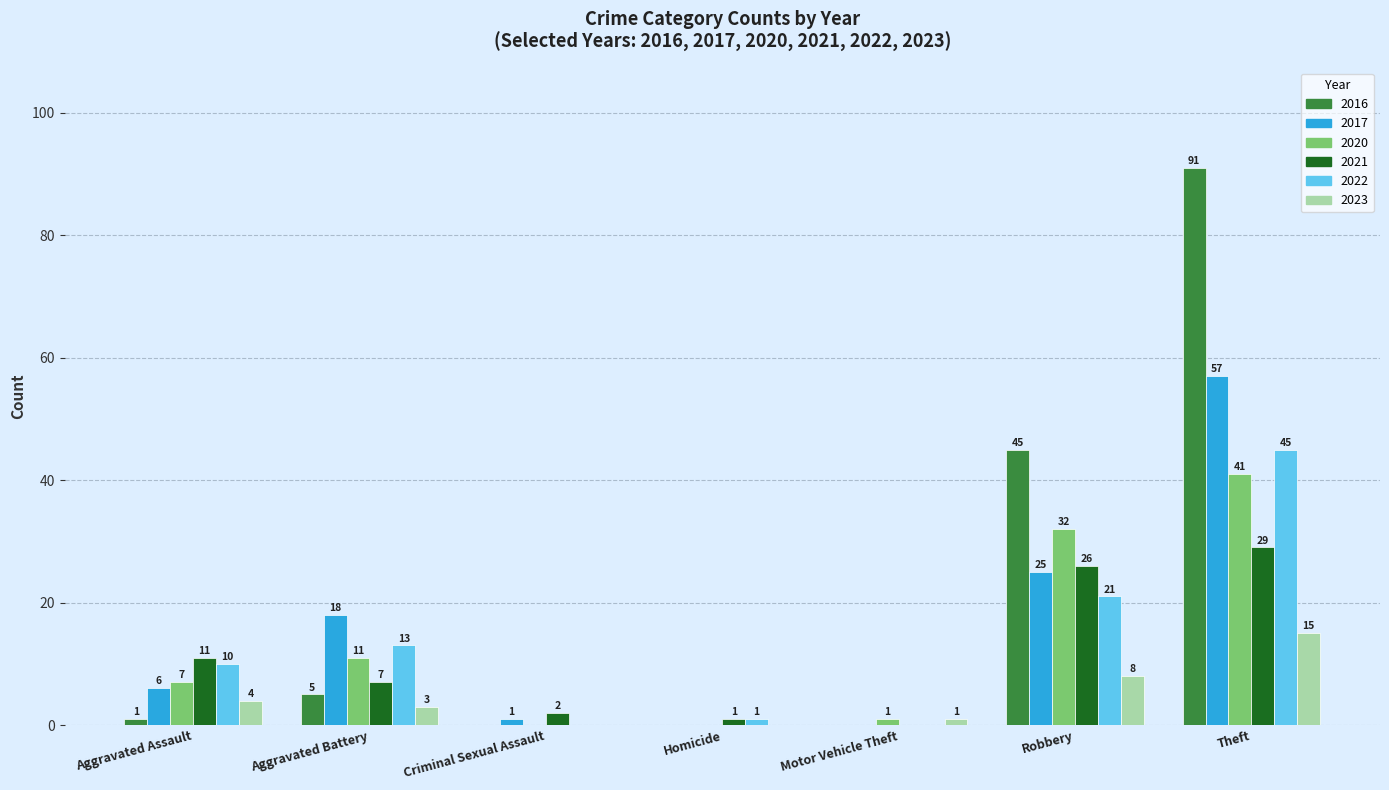

Count the number of data series in this chart.

6